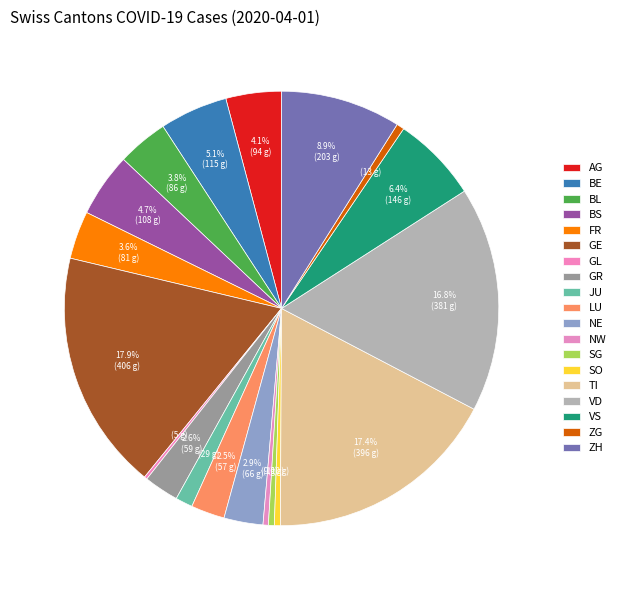

Combined, do BE and GL account for over 50%?

No